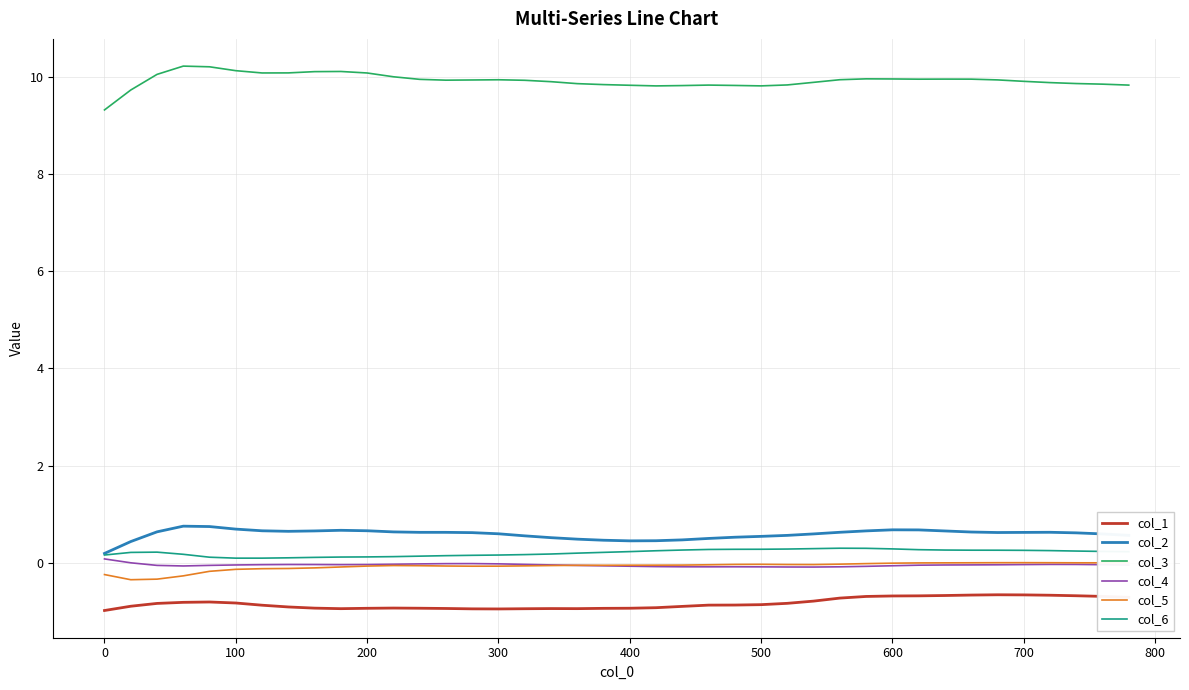

True or false: col_5 and col_2 intersect in this chart.

False